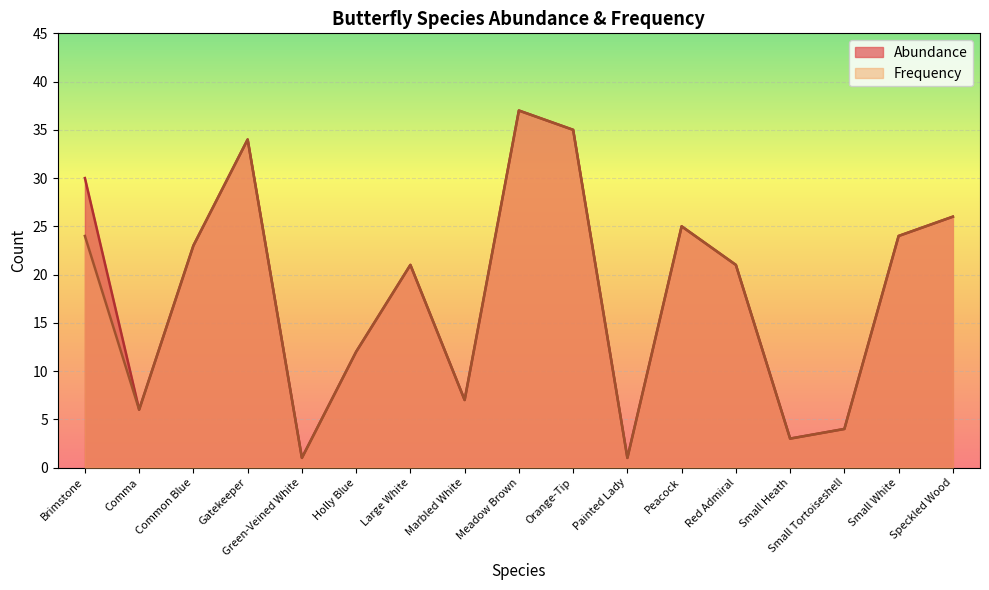

Which label corresponds to the largest value in the chart?

Meadow Brown